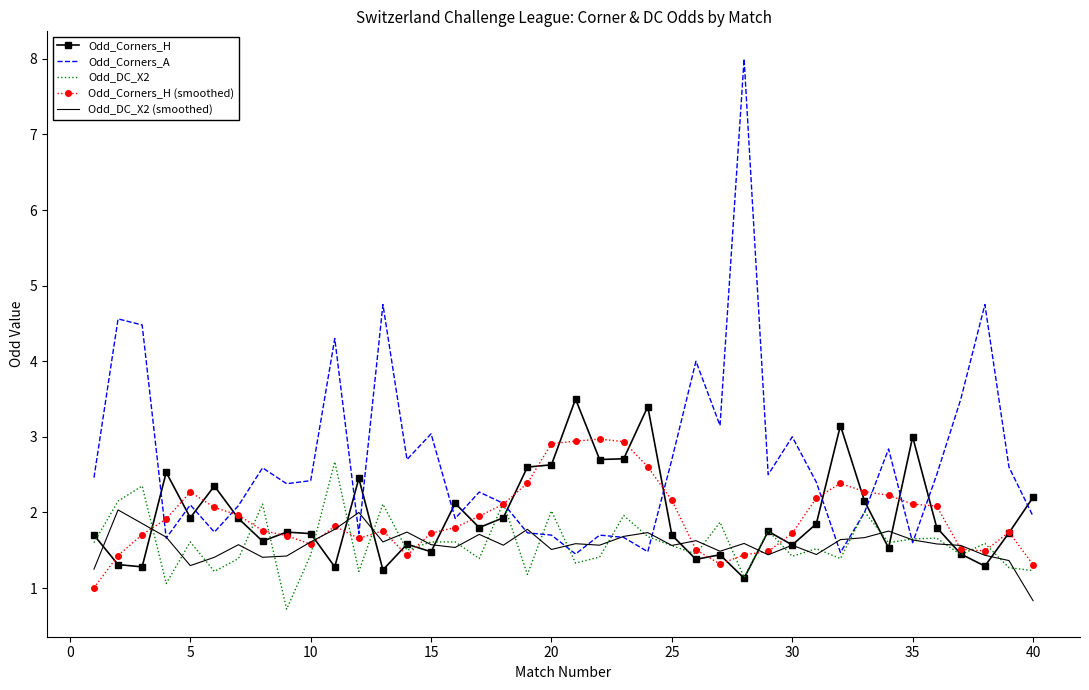

How many series are shown in this chart?

5